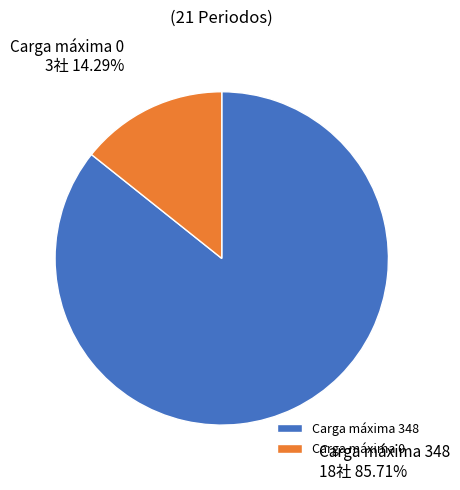

Is there any slice that represents more than half of the pie?

Yes